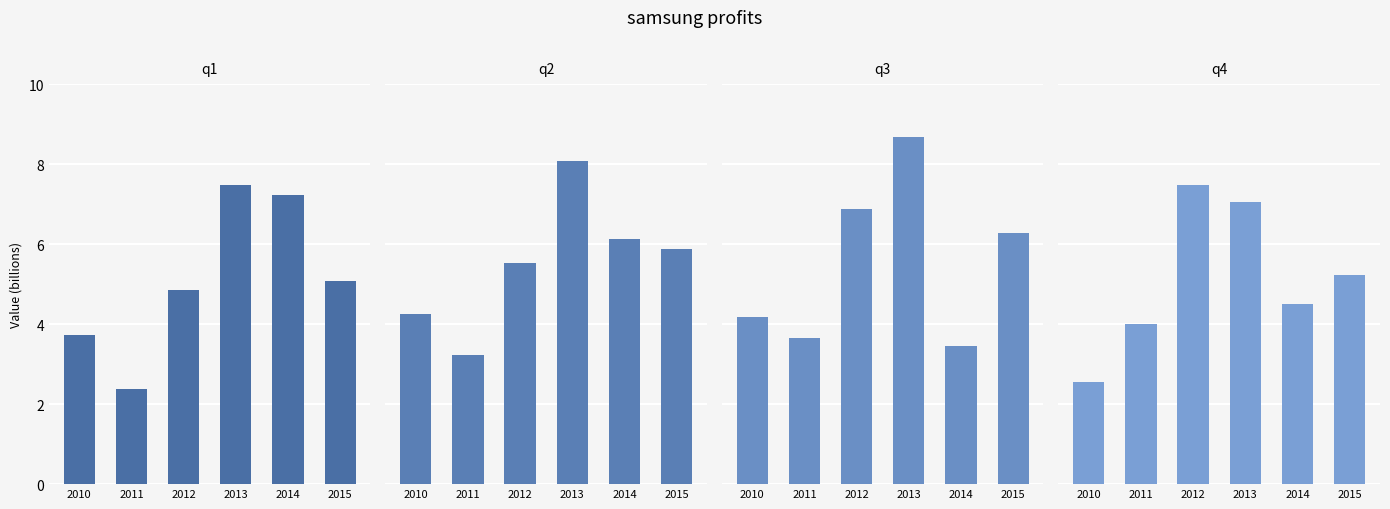

What is the approximate value of q1 at 2011?

2.4